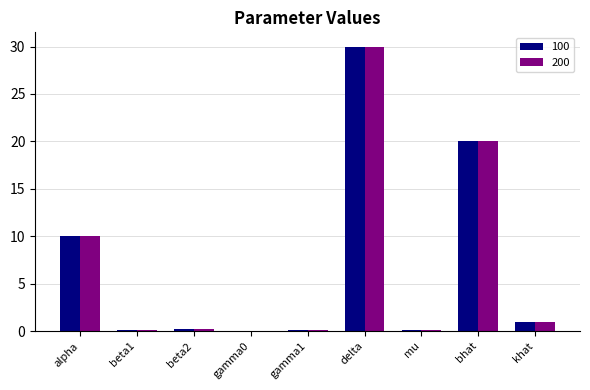

True or false: 100 has a value of 20.0 at bhat.

True